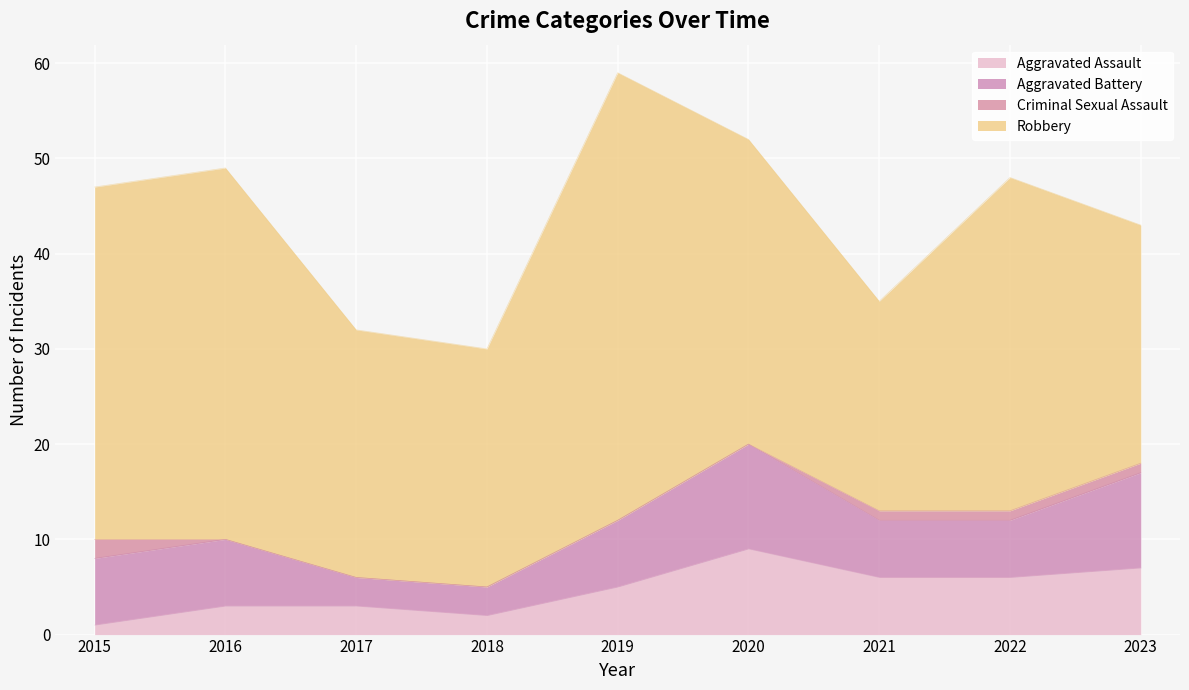

What is the total value across all series at 2016?

49